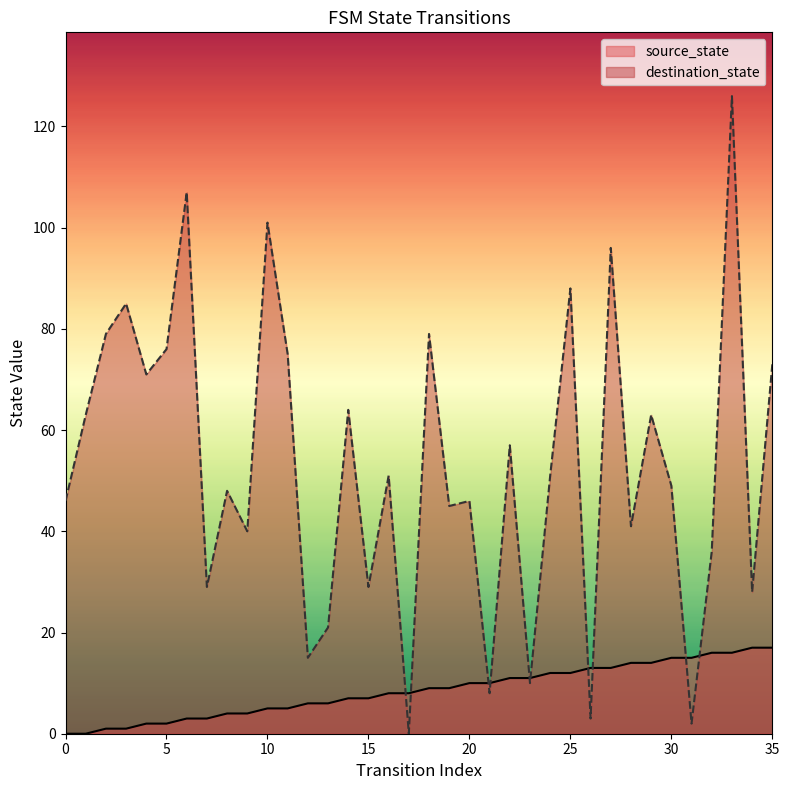

Which series has the largest range (max minus min)?

destination_state